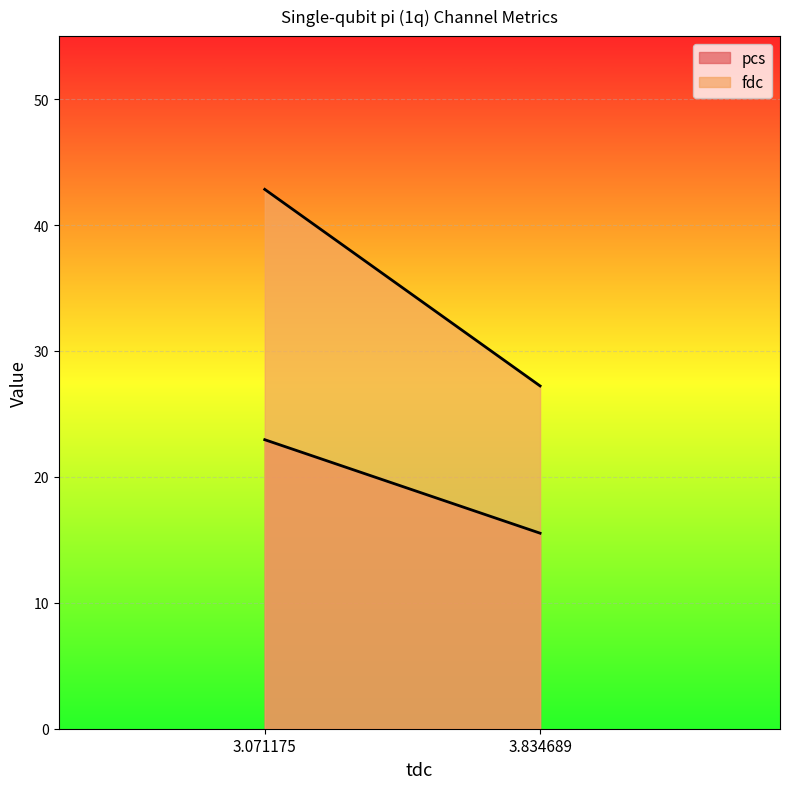

What is the sum of all fdc values?

70.1